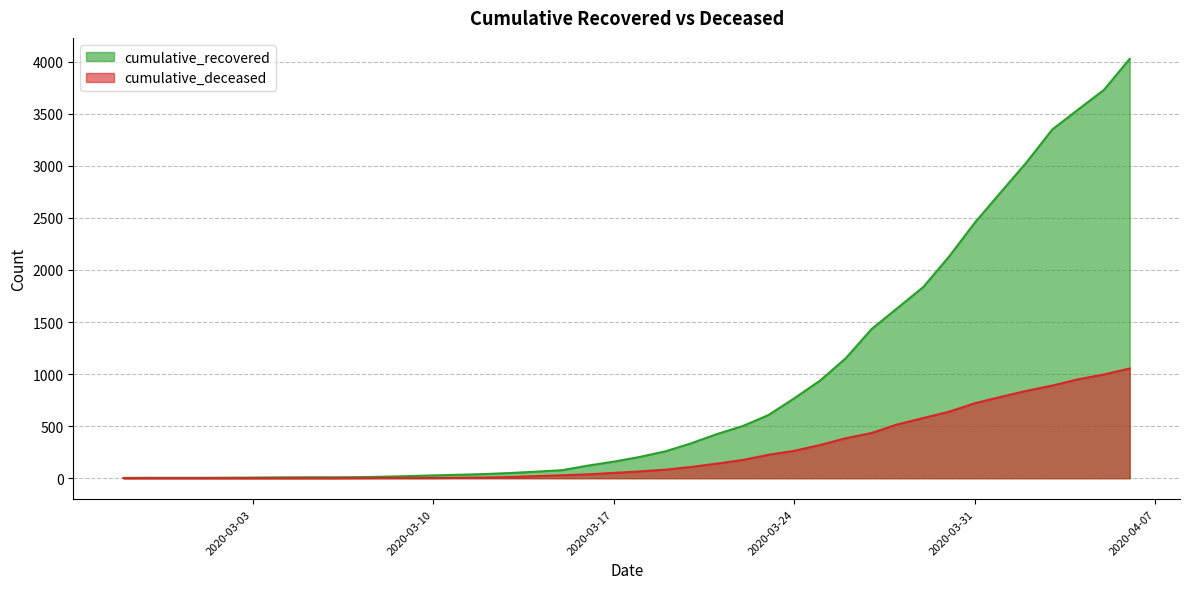

Reading left to right, list all the values displayed in this chart.

cumulative_recovered: 2020-02-27=3	2020-02-28=4	2020-02-29=4	2020-03-01=4	2020-03-02=5	2020-03-03=6	2020-03-04=8	2020-03-05=9	2020-03-06=9	2020-03-07=10	2020-03-08=14	2020-03-09=20	2020-03-10=27	2020-03-11=33	2020-03-12=40	2020-03-13=50	2020-03-14=63	2020-03-15=77	2020-03-16=121	2020-03-17=159	2020-03-18=204	2020-03-19=258	2020-03-20=335	2020-03-21=424	2020-03-22=501	2020-03-23=607	2020-03-24=768	2020-03-25=938	2020-03-26=1154	2020-03-27=1434	2020-03-28=1635	2020-03-29=1837	2020-03-30=2130	2020-03-31=2456	2020-04-01=2746	2020-04-02=3034	2020-04-03=3350	2020-04-04=3541	2020-04-05=3730	2020-04-06=4028
cumulative_deceased: 2020-02-27=0	2020-02-28=0	2020-02-29=0	2020-03-01=0	2020-03-02=0	2020-03-03=0	2020-03-04=0	2020-03-05=0	2020-03-06=0	2020-03-07=1	2020-03-08=2	2020-03-09=2	2020-03-10=2	2020-03-11=4	2020-03-12=6	2020-03-13=11	2020-03-14=20	2020-03-15=28	2020-03-16=37	2020-03-17=51	2020-03-18=65	2020-03-19=82	2020-03-20=108	2020-03-21=140	2020-03-22=175	2020-03-23=225	2020-03-24=263	2020-03-25=319	2020-03-26=384	2020-03-27=435	2020-03-28=517	2020-03-29=578	2020-03-30=639	2020-03-31=720	2020-04-01=781	2020-04-02=839	2020-04-03=890	2020-04-04=950	2020-04-05=996	2020-04-06=1054